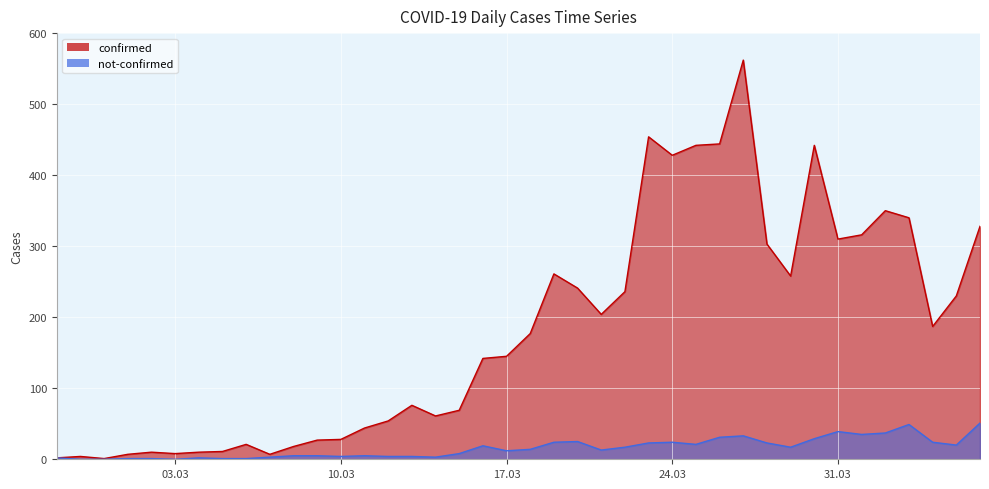

What are all the series names shown in the legend?

confirmed, not-confirmed